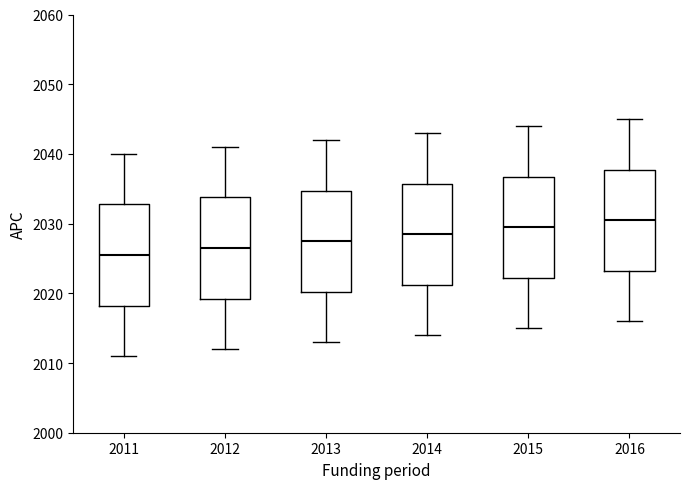

Reading left to right, read every box against the y-axis: the position of its median line, the range the box covers, and the ends of its whiskers. The values are not printed on the chart, so give them approximately, as read against the axis.

2011: median 2026, box 2018 to 2033, whiskers 2011 to 2040
2012: median 2027, box 2019 to 2034, whiskers 2012 to 2041
2013: median 2028, box 2020 to 2035, whiskers 2013 to 2042
2014: median 2029, box 2021 to 2036, whiskers 2014 to 2043
2015: median 2030, box 2022 to 2037, whiskers 2015 to 2044
2016: median 2031, box 2023 to 2038, whiskers 2016 to 2045